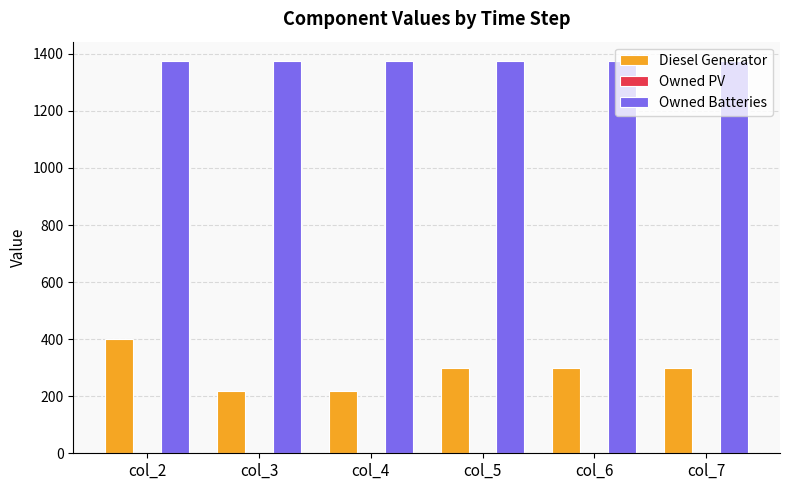

Which category has the highest value in the Diesel Generator series?

col_2